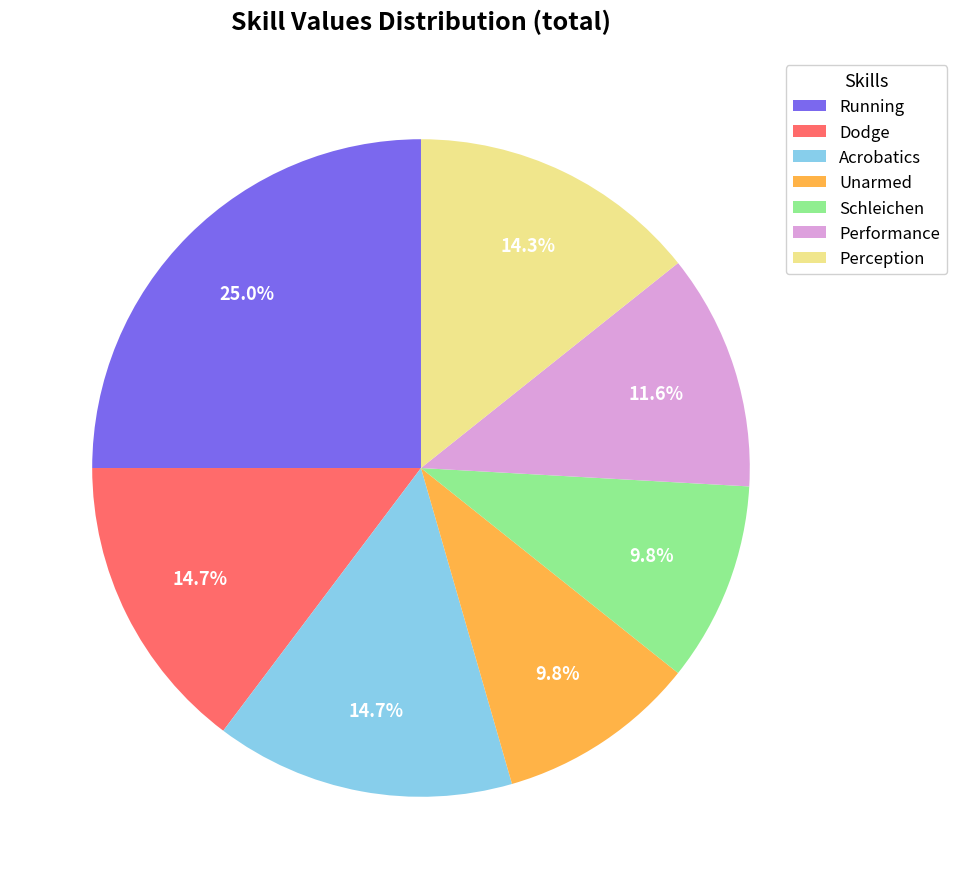

What percentage is the Schleichen slice, to the nearest percent?

10%